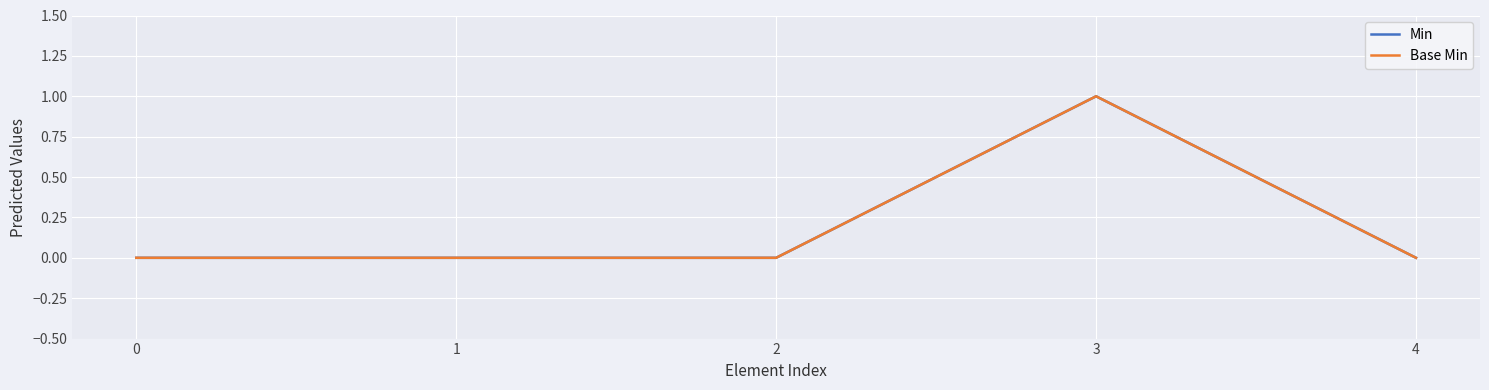

Which label corresponds to the largest value in the chart?

3